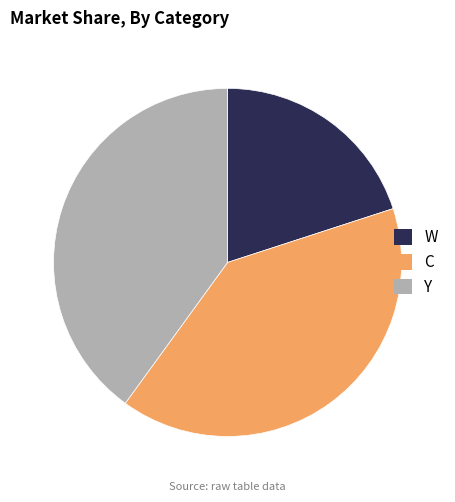

Is there any slice that represents more than half of the pie?

No